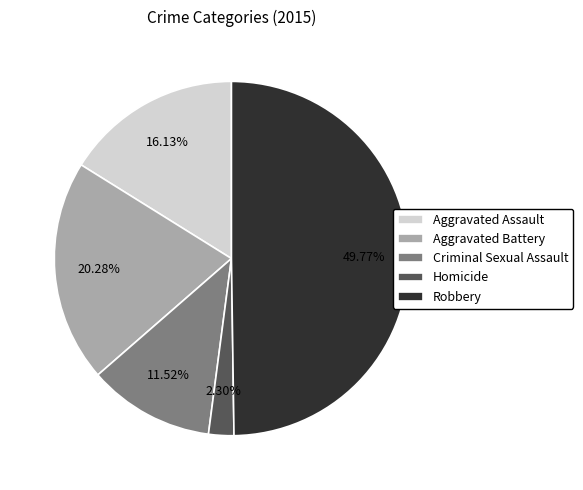

What is the total percentage of Homicide and Robbery?

52.1%